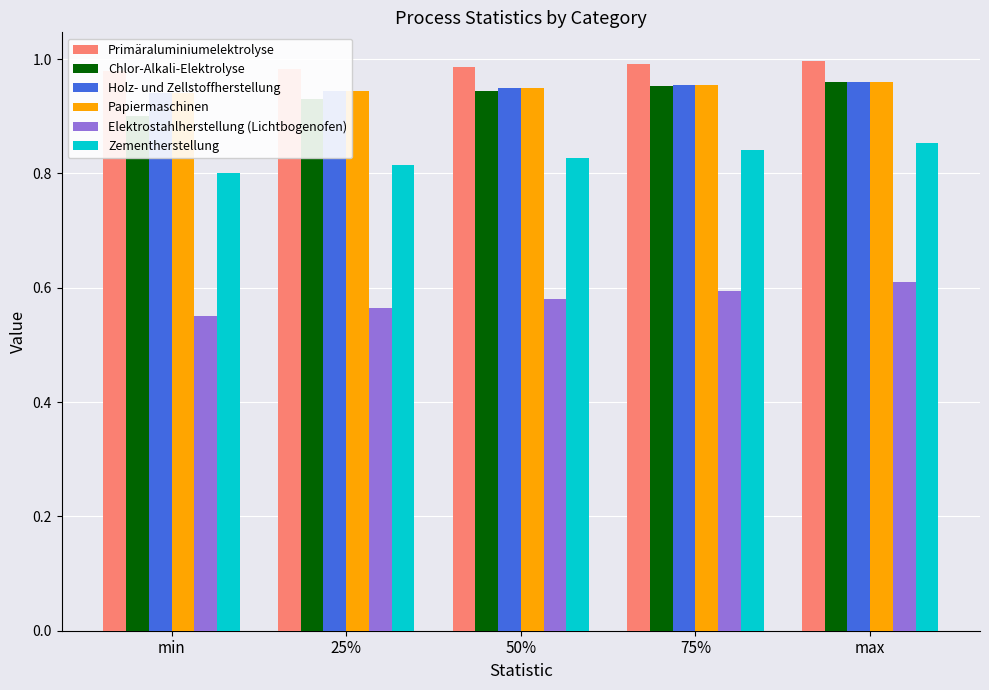

The value of Papiermaschinen at 75% is 1.4. True or false?

False